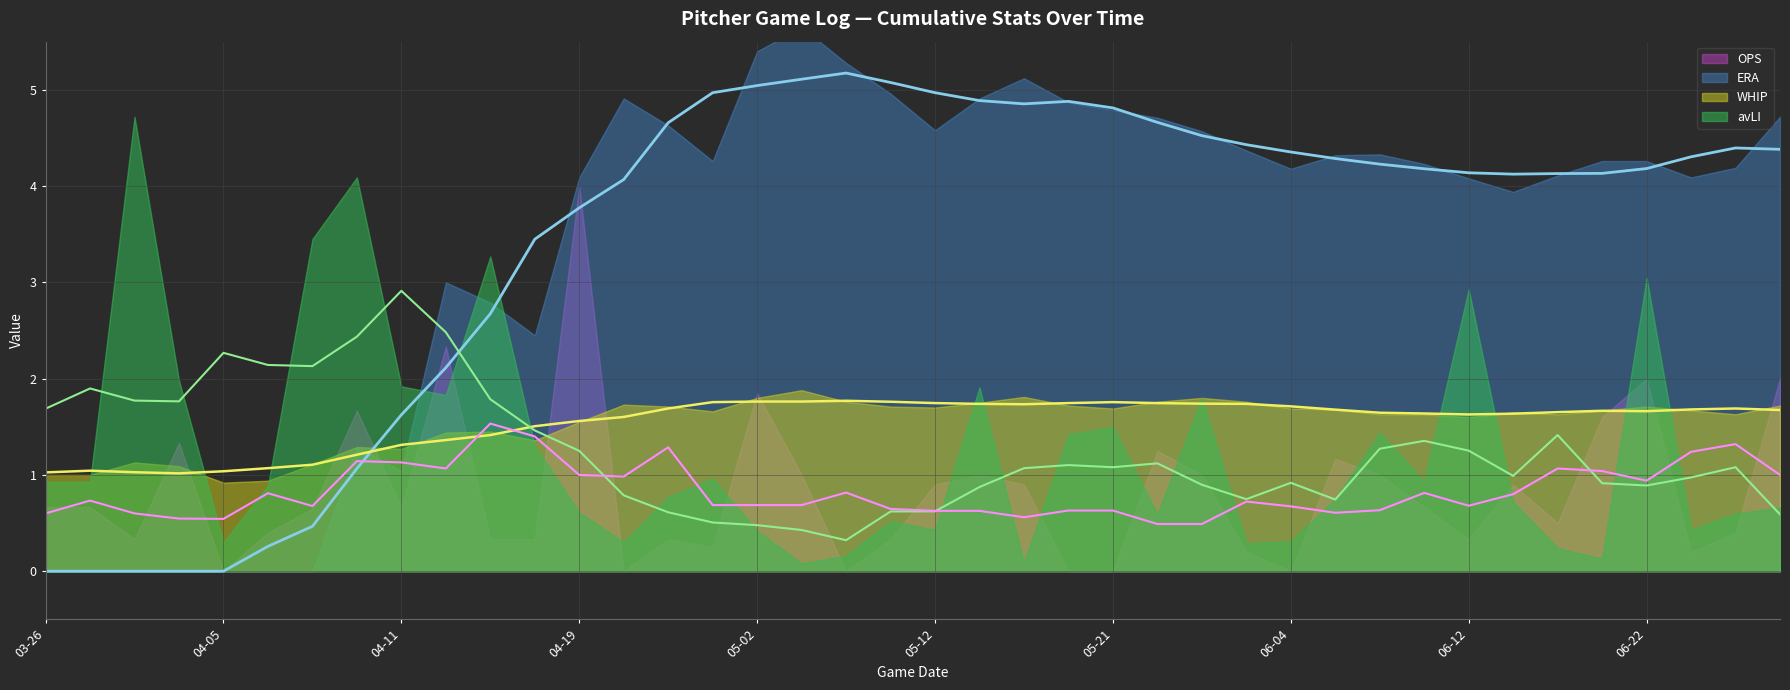

What is the maximum value shown in the chart?

5.7